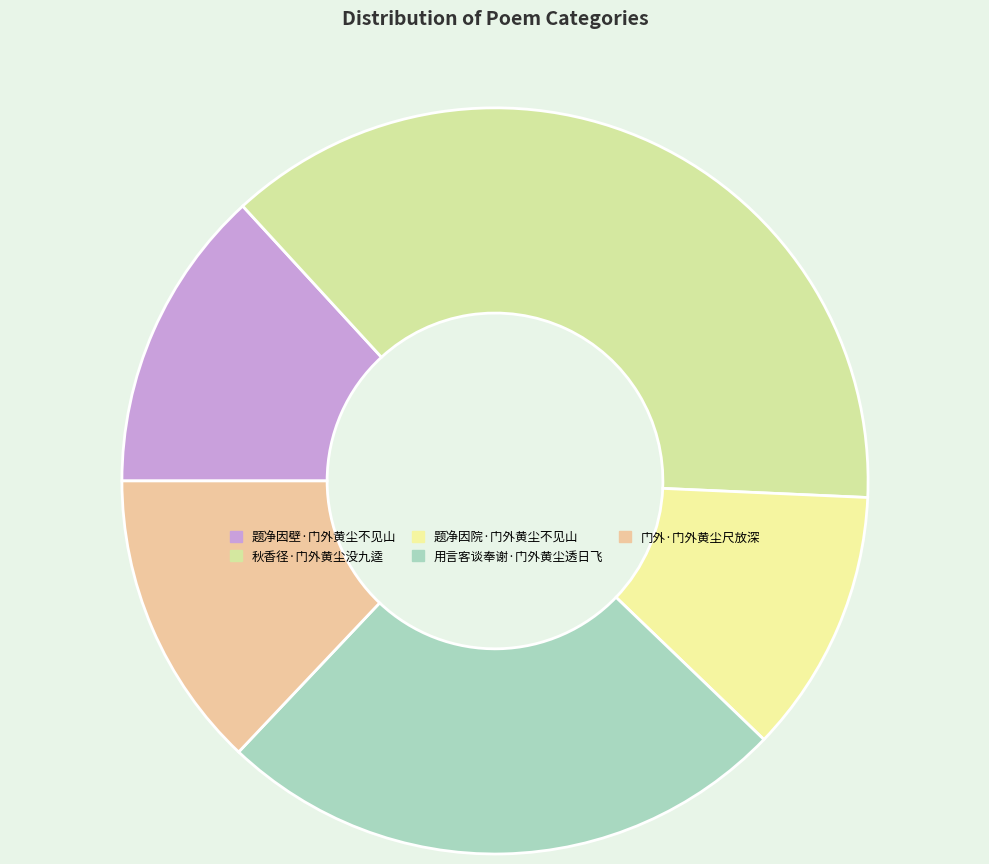

How many segments does this pie chart have?

5